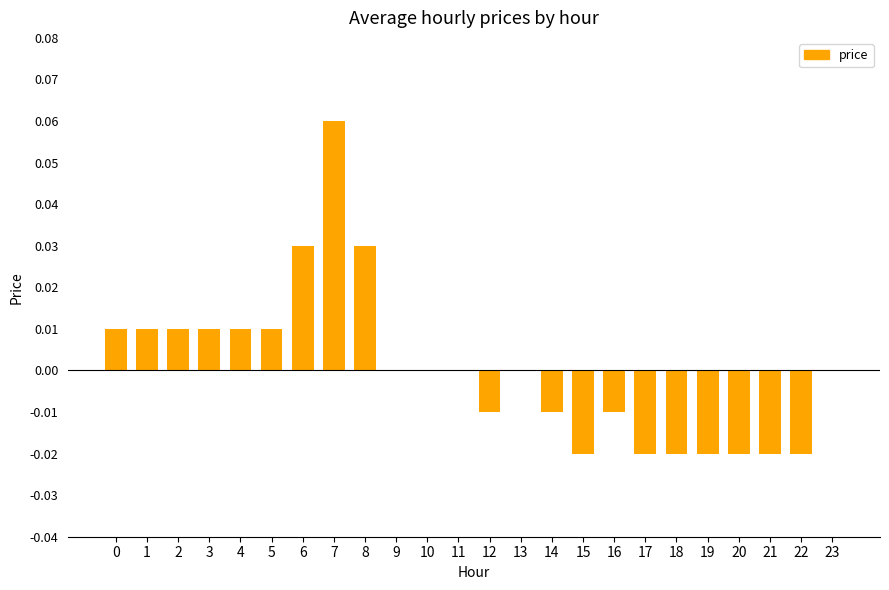

Between 17 and 6, which is larger?

6